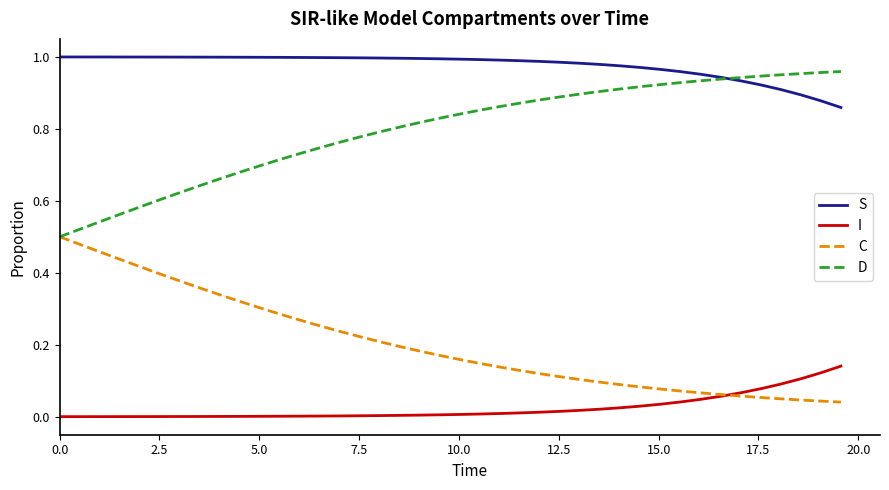

List the series in order of their overall mean, highest first.

S, D, C, I